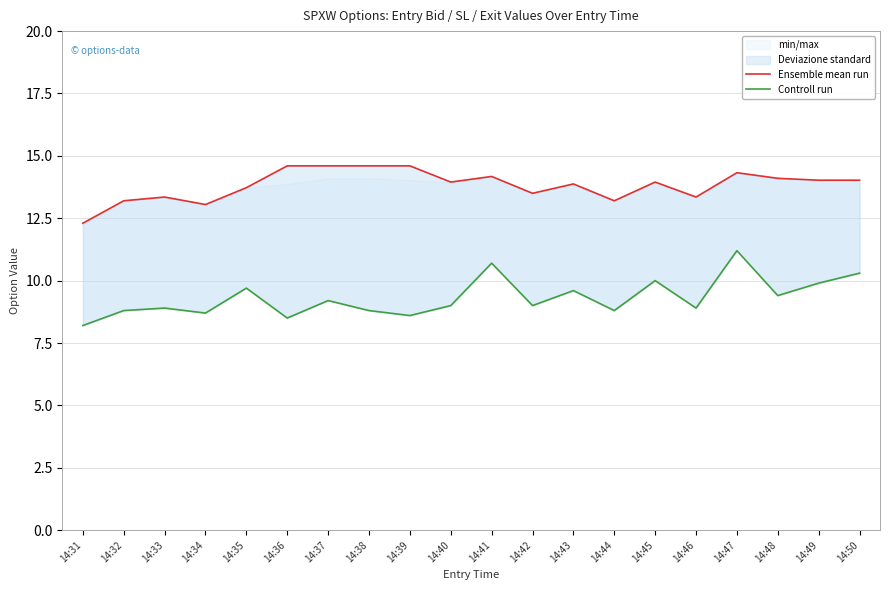

Reading right to left, list all the values displayed in this chart.

Ensemble mean run: 14:50=14.0	14:49=14.0	14:48=14.1	14:47=14.3	14:46=13.3	14:45=13.9	14:44=13.2	14:43=13.9	14:42=13.5	14:41=14.2	14:40=13.9	14:39=14.6	14:38=14.6	14:37=14.6	14:36=14.6	14:35=13.7	14:34=13.1	14:33=13.3	14:32=13.2	14:31=12.3
Controll run: 14:50=10.3	14:49=9.9	14:48=9.4	14:47=11.2	14:46=8.9	14:45=10.0	14:44=8.8	14:43=9.6	14:42=9.0	14:41=10.7	14:40=9.0	14:39=8.6	14:38=8.8	14:37=9.2	14:36=8.5	14:35=9.7	14:34=8.7	14:33=8.9	14:32=8.8	14:31=8.2